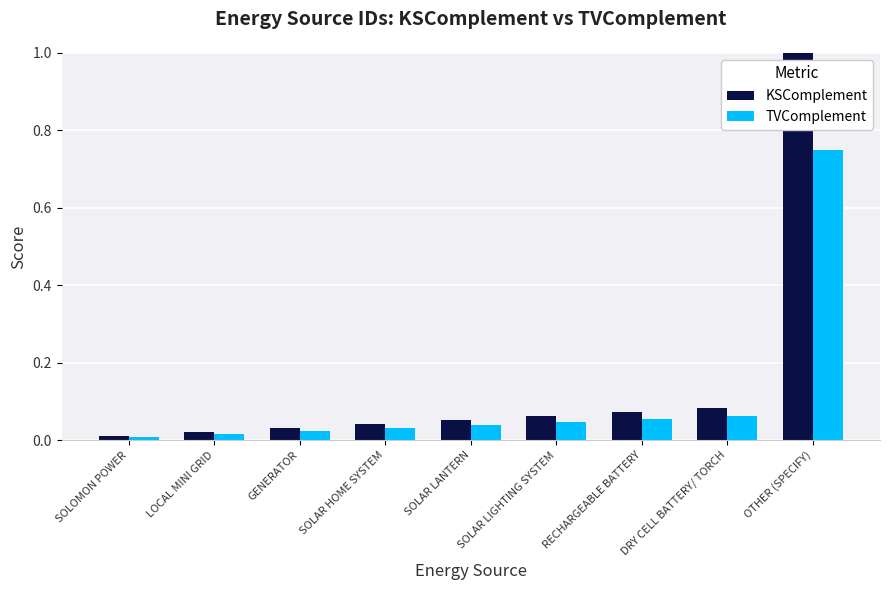

Which series has the largest range (max minus min)?

KSComplement